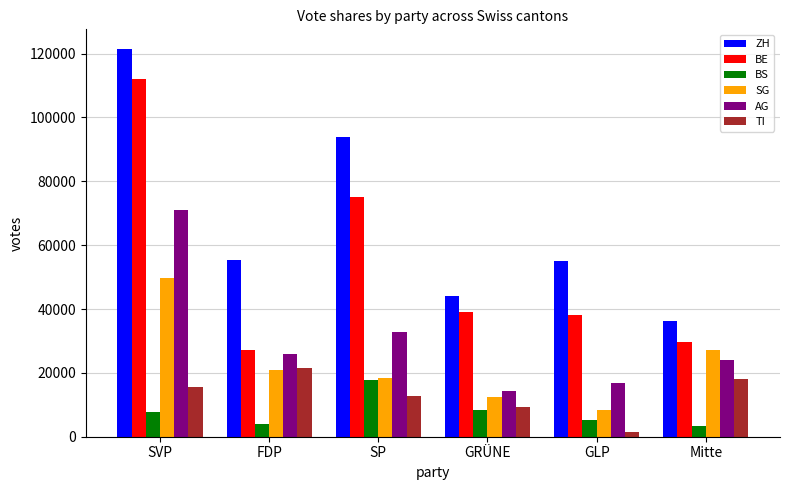

How many groups of bars are there?

6